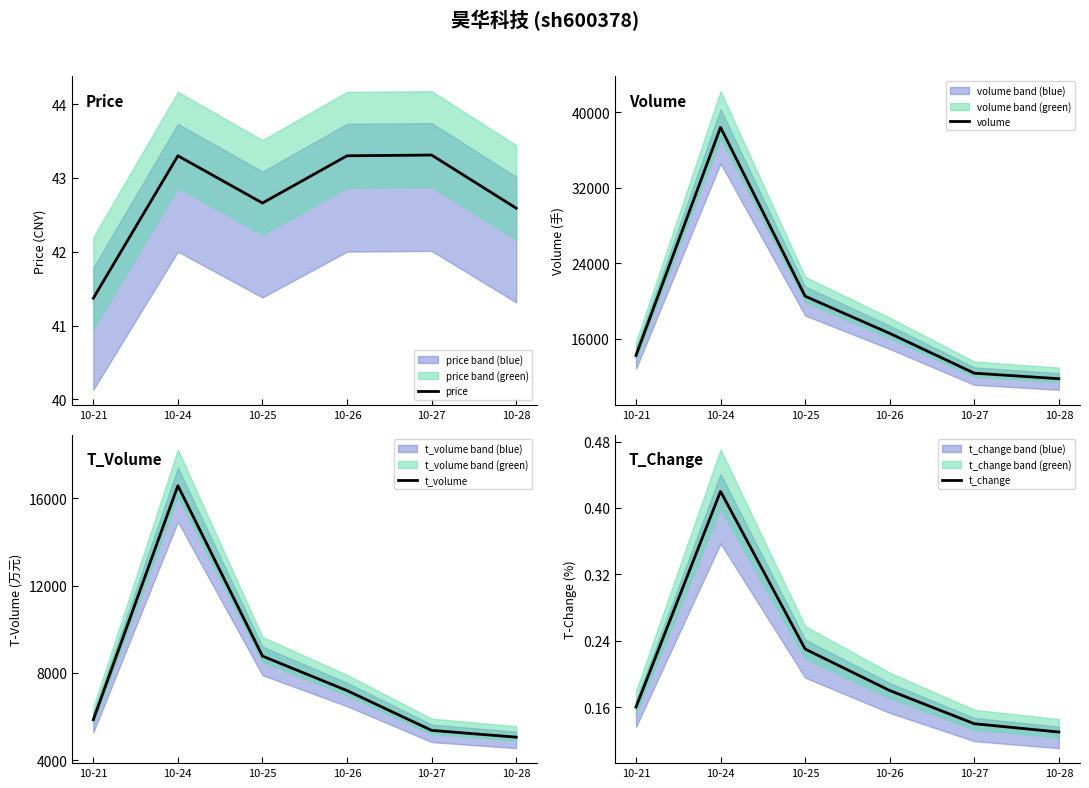

Which category has the highest value in the t_volume series?

10-24